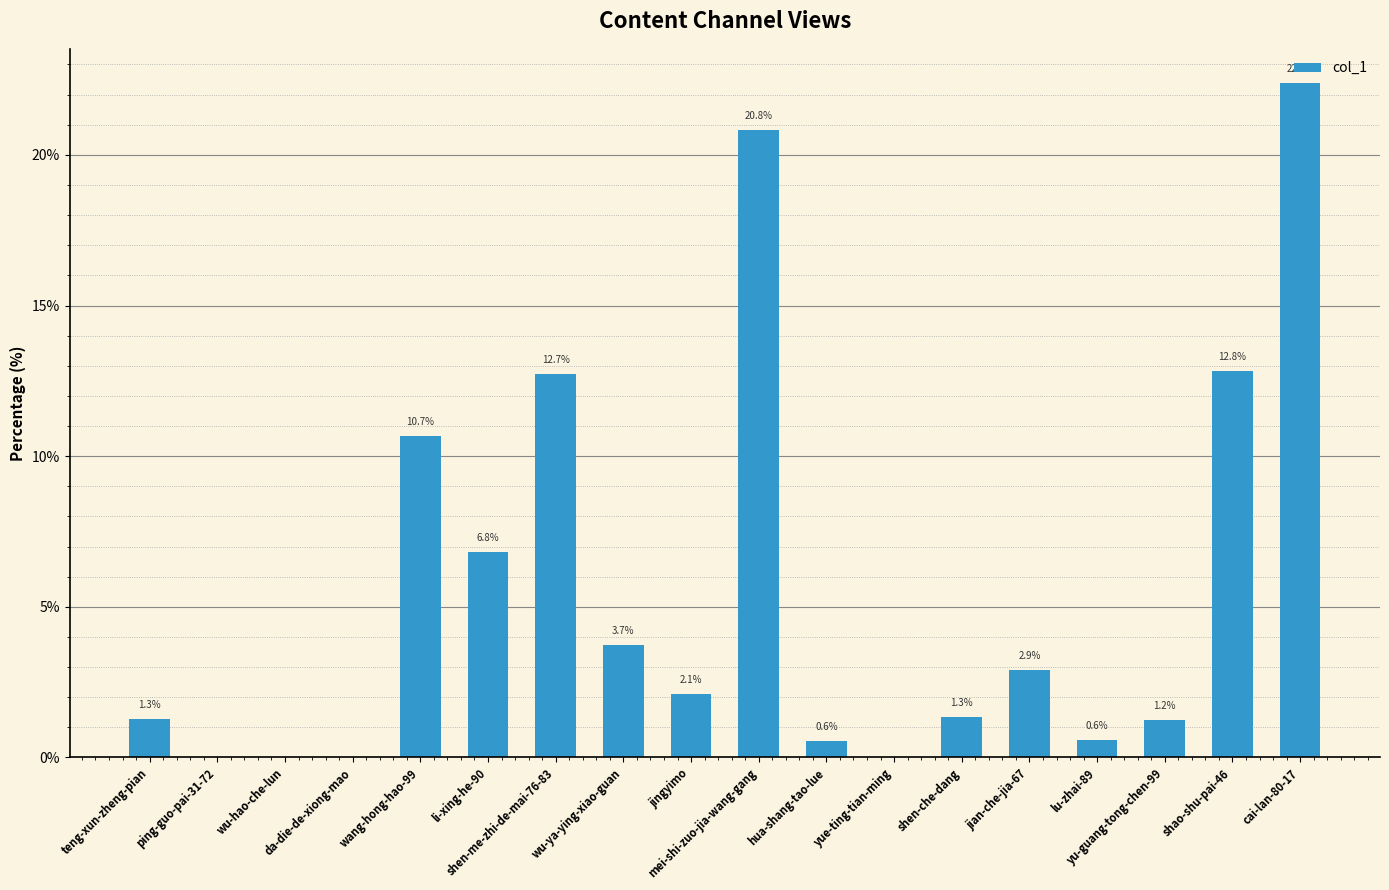

Reading left to right, list all the values displayed in this chart.

teng-xun-zheng-pian=1.3	ping-guo-pai-31-72=0.0	wu-hao-che-lun=0.0	da-die-de-xiong-mao=0.0	wang-hong-hao-99=10.7	li-xing-he-90=6.8	shen-me-zhi-de-mai-76-83=12.7	wu-ya-ying-xiao-guan=3.7	jingyimo=2.1	mei-shi-zuo-jia-wang-gang=20.8	hua-shang-tao-lue=0.6	yue-ting-tian-ming=0.0	shen-che-dang=1.3	jian-che-jia-67=2.9	lu-zhai-89=0.6	yu-guang-tong-chen-99=1.2	shao-shu-pai-46=12.8	cai-lan-80-17=22.4